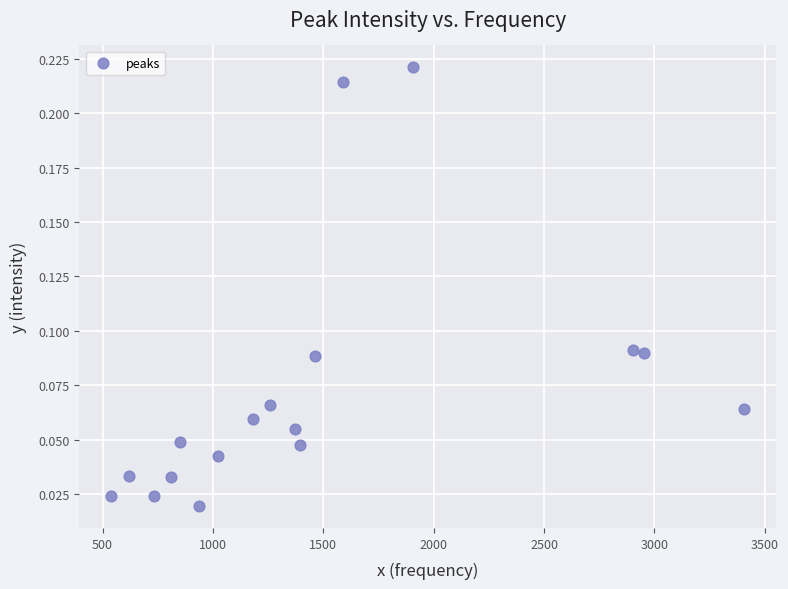

What is the range of X values (max minus min)?

2868.6